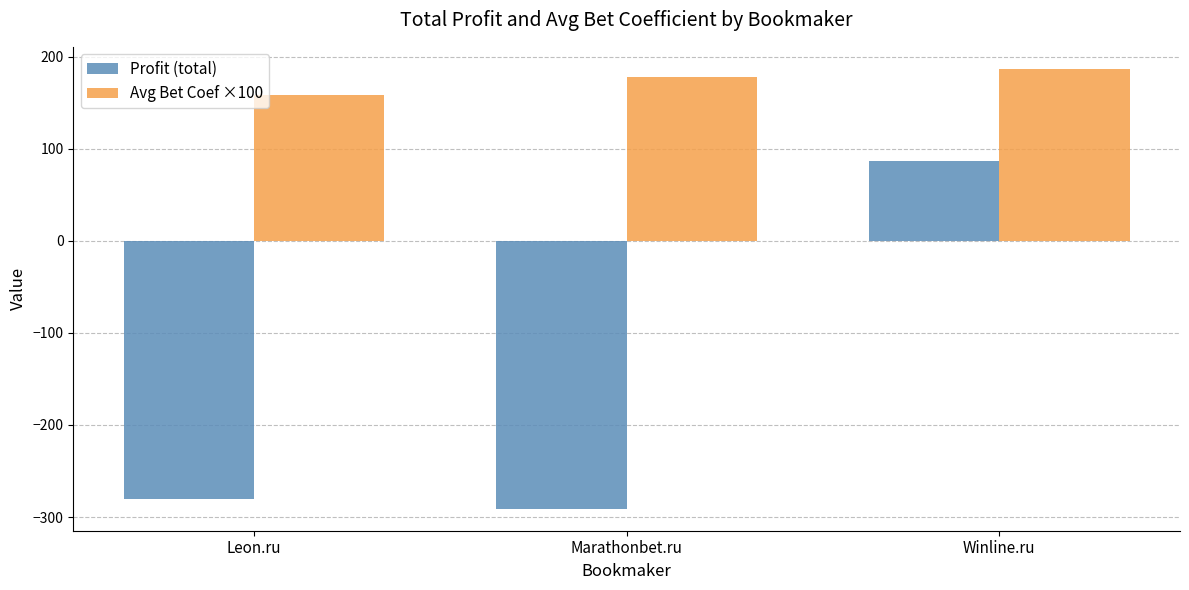

Which series has the largest total across all categories?

Avg Bet Coef ×100